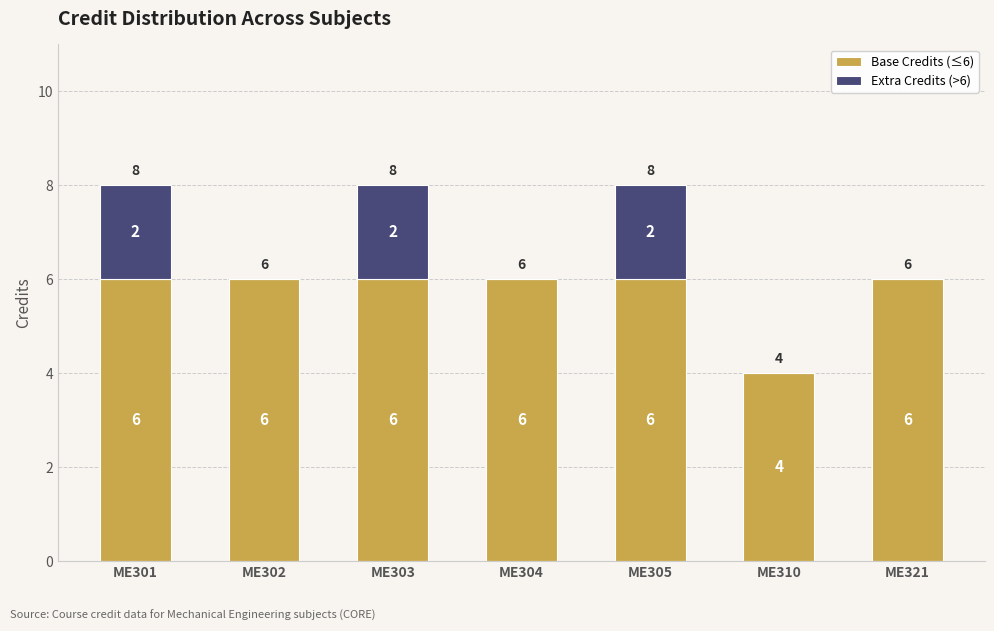

Reading left to right, transcribe the values for Base Credits (≤6).

ME301=6	ME302=6	ME303=6	ME304=6	ME305=6	ME310=4	ME321=6